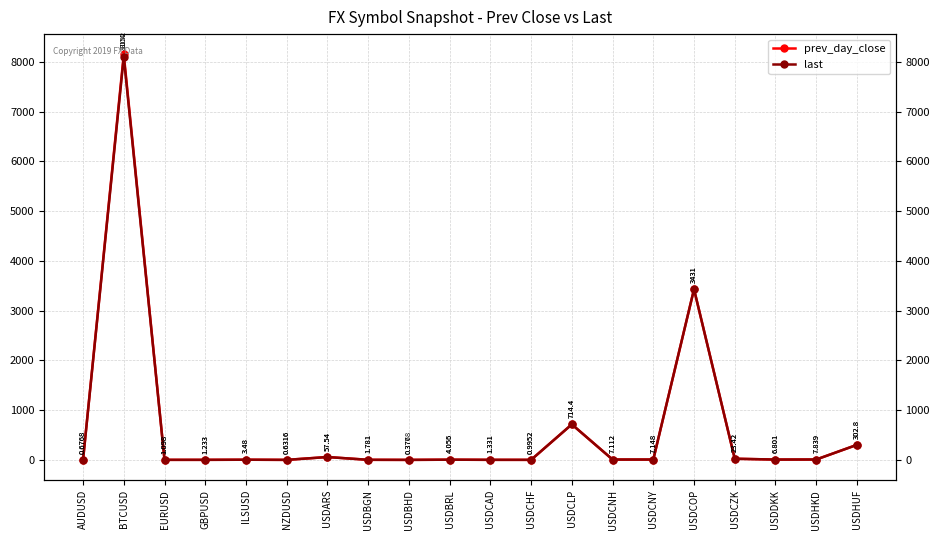

Which series has the largest total across all categories?

prev_day_close